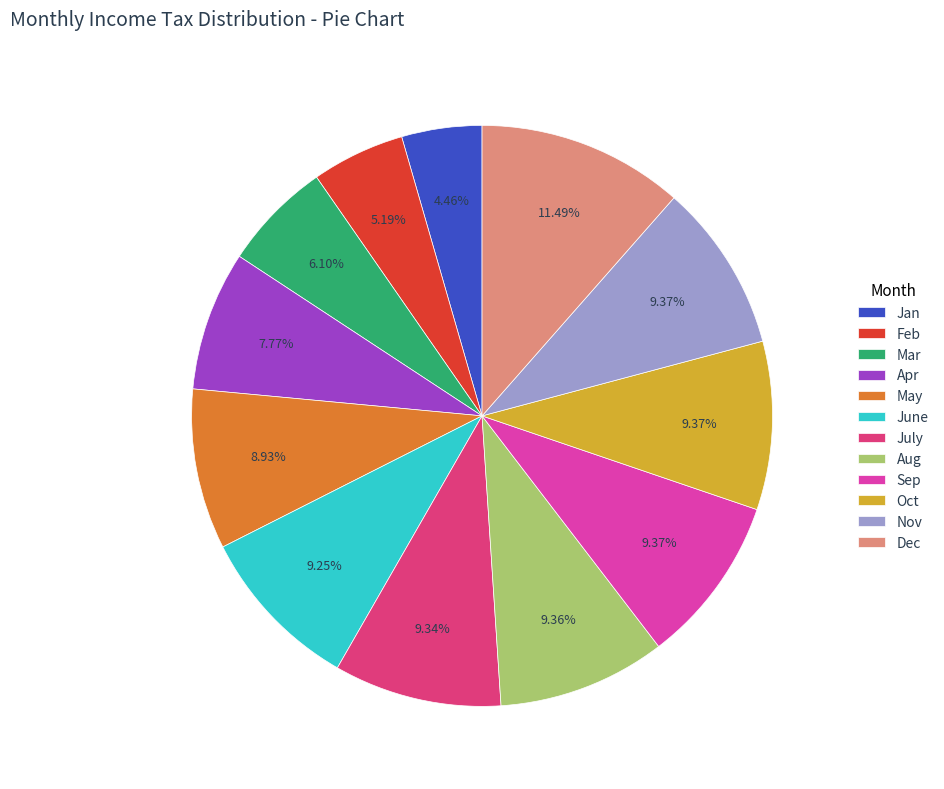

How many slices are in this pie chart?

12